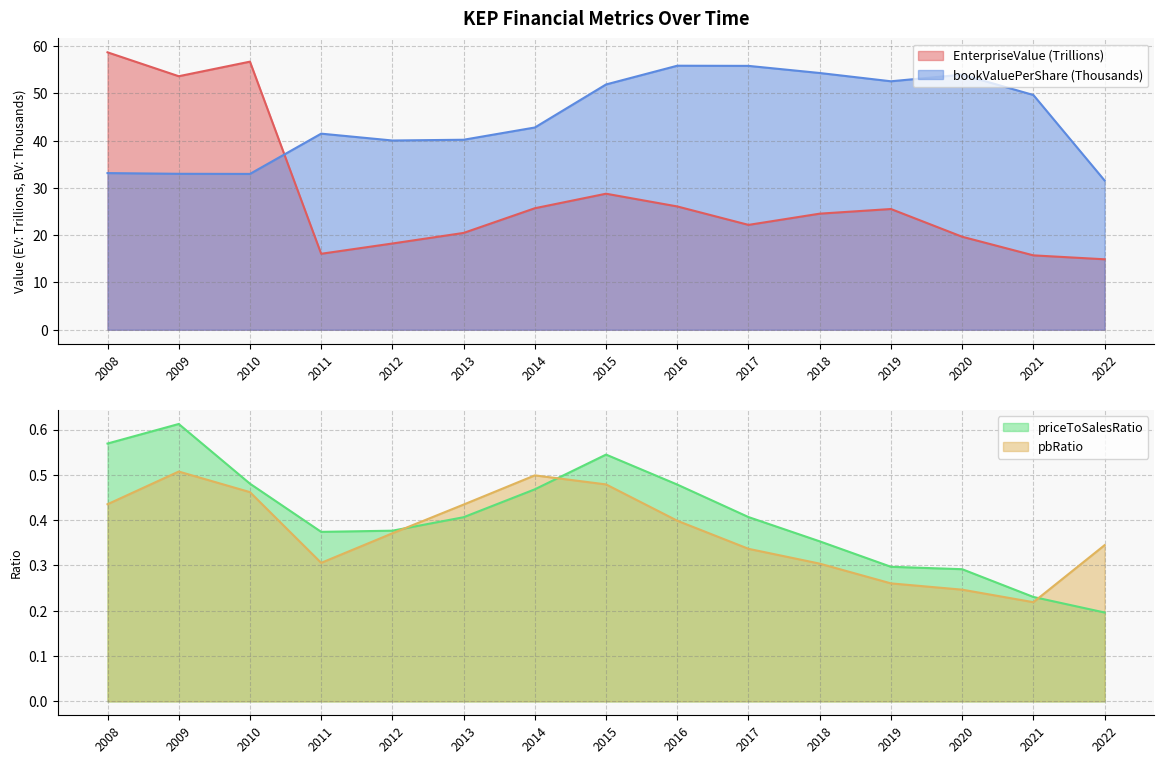

What is the sum of all bookValuePerShare values?

669.3